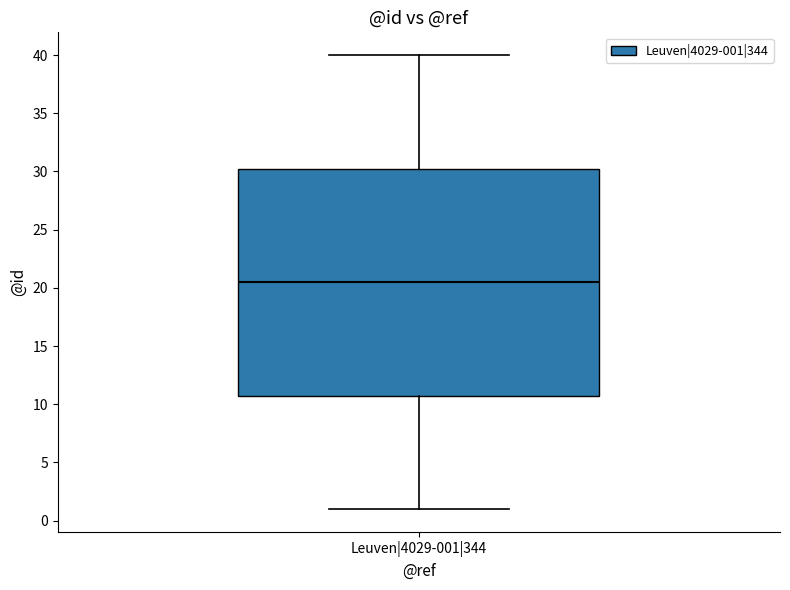

Where does the upper whisker of the box for Leuven|4029-001|344 end on the y-axis? The values are not printed on the chart, so give them approximately, as read against the axis.

40.0